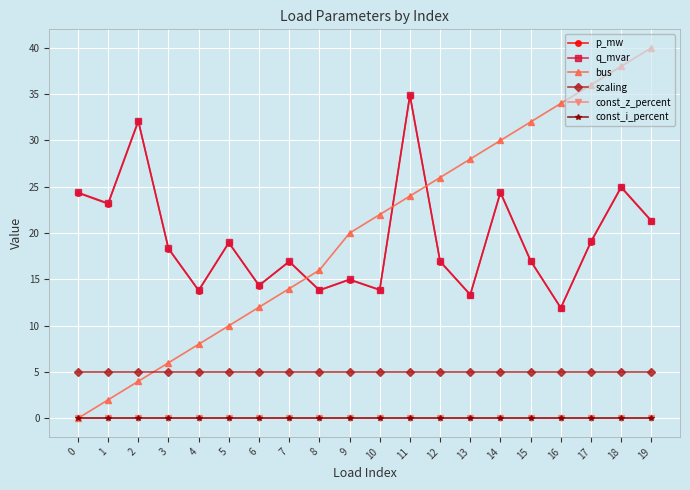

Reading right to left, what are all the values shown in this chart?

p_mw: 19=21.3	18=24.9	17=19.0	16=11.9	15=17.0	14=24.4	13=13.3	12=16.9	11=34.8	10=13.9	9=15.0	8=13.8	7=16.9	6=14.3	5=18.9	4=13.8	3=18.3	2=32.1	1=23.2	0=24.3
q_mvar: 19=21.4	18=25.0	17=19.1	16=11.9	15=17.0	14=24.4	13=13.4	12=17.0	11=34.9	10=13.9	9=15.0	8=13.8	7=17.0	6=14.4	5=19.0	4=13.8	3=18.3	2=32.1	1=23.2	0=24.4
bus: 19=40.0	18=38.0	17=36.0	16=34.0	15=32.0	14=30.0	13=28.0	12=26.0	11=24.0	10=22.0	9=20.0	8=16.0	7=14.0	6=12.0	5=10.0	4=8.0	3=6.0	2=4.0	1=2.0	0=0.0
scaling: 19=5.0	18=5.0	17=5.0	16=5.0	15=5.0	14=5.0	13=5.0	12=5.0	11=5.0	10=5.0	9=5.0	8=5.0	7=5.0	6=5.0	5=5.0	4=5.0	3=5.0	2=5.0	1=5.0	0=5.0
const_z_percent: 19=0.0	18=0.0	17=0.0	16=0.0	15=0.0	14=0.0	13=0.0	12=0.0	11=0.0	10=0.0	9=0.0	8=0.0	7=0.0	6=0.0	5=0.0	4=0.0	3=0.0	2=0.0	1=0.0	0=0.0
const_i_percent: 19=0.0	18=0.0	17=0.0	16=0.0	15=0.0	14=0.0	13=0.0	12=0.0	11=0.0	10=0.0	9=0.0	8=0.0	7=0.0	6=0.0	5=0.0	4=0.0	3=0.0	2=0.0	1=0.0	0=0.0